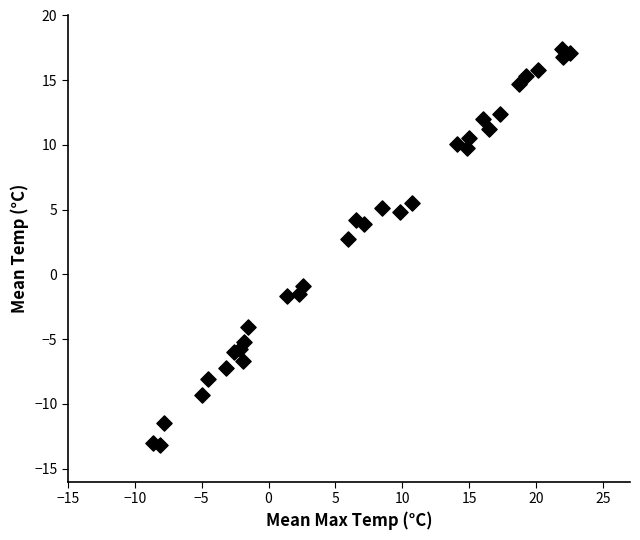

What is the range of X values (max minus min)?

31.1